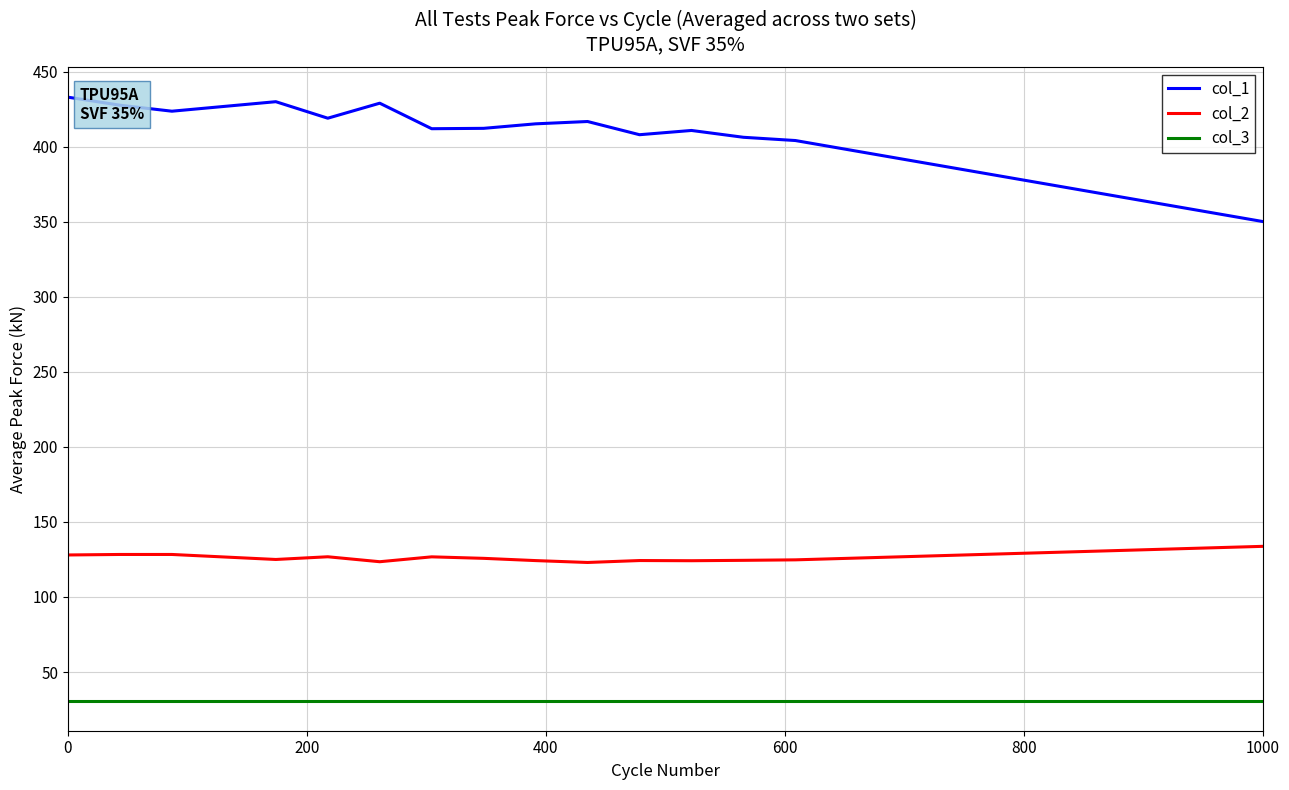

What is the difference between the maximum and minimum values in the col_1 series?

82.9